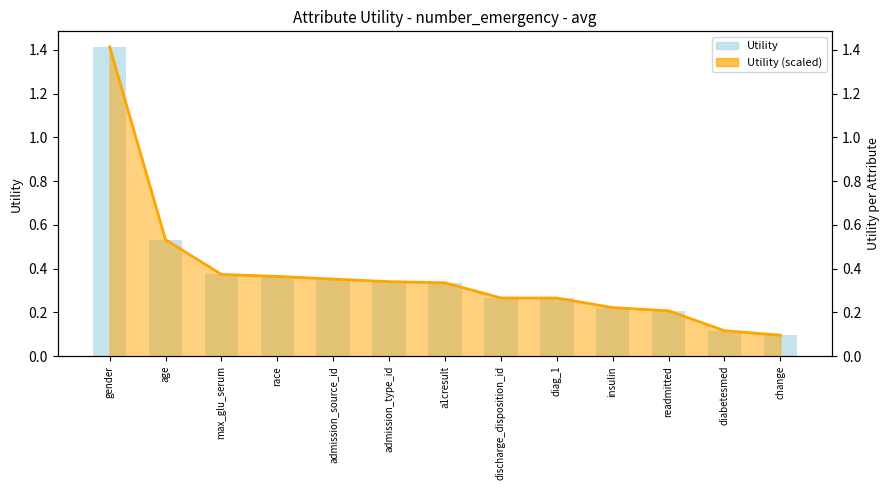

Rank the series at gender from highest to lowest value.

Utility, Utility line